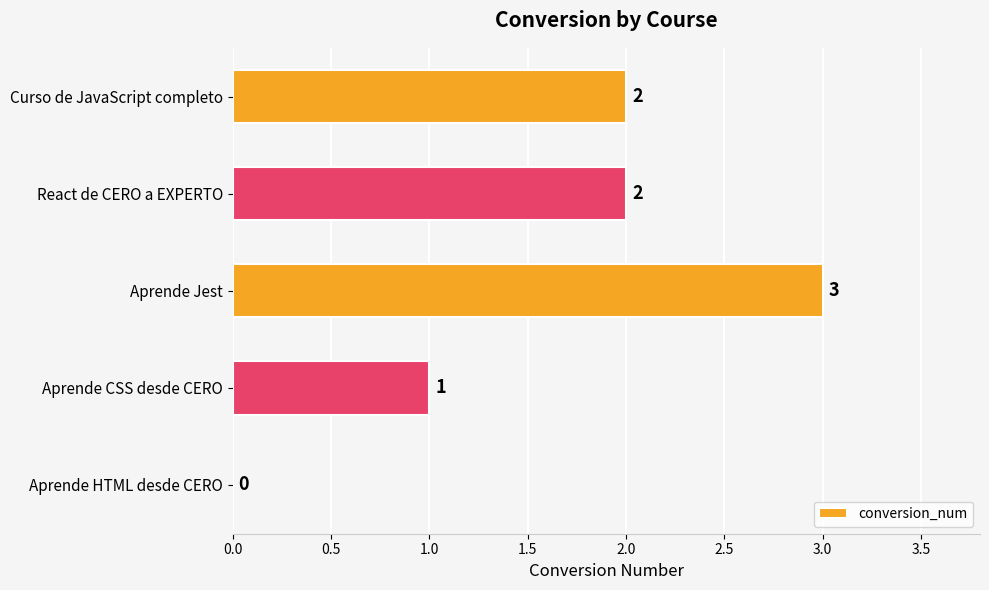

The value at Aprende HTML desde CERO is 0. True or false?

True